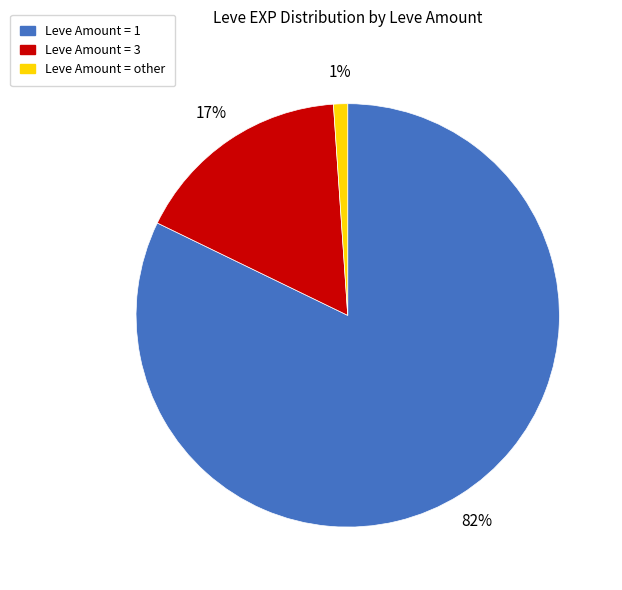

Is there a majority slice in this chart?

Yes